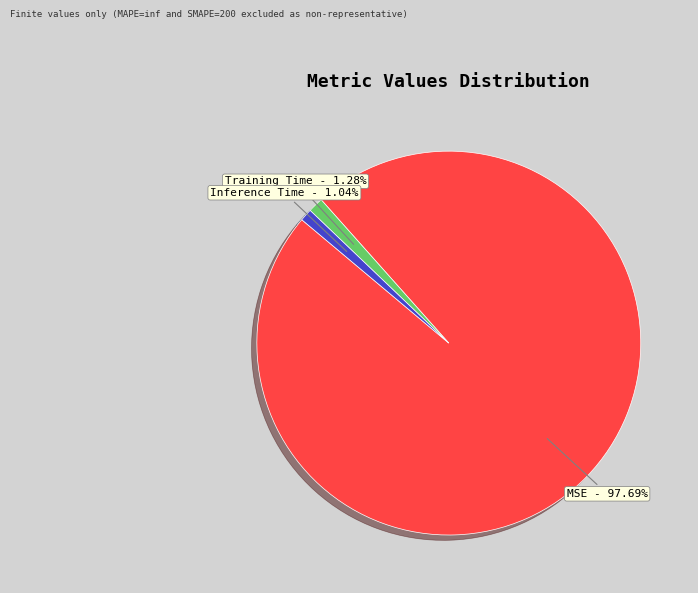

Between MSE and Inference Time, which is larger?

MSE